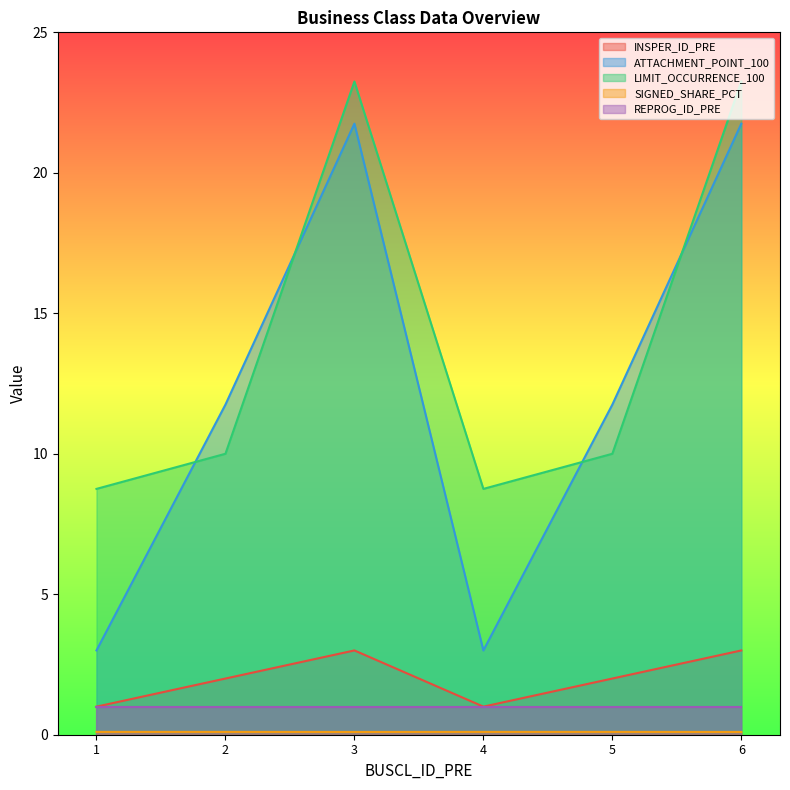

How many interior local valleys does the SIGNED_SHARE_PCT series have?

1